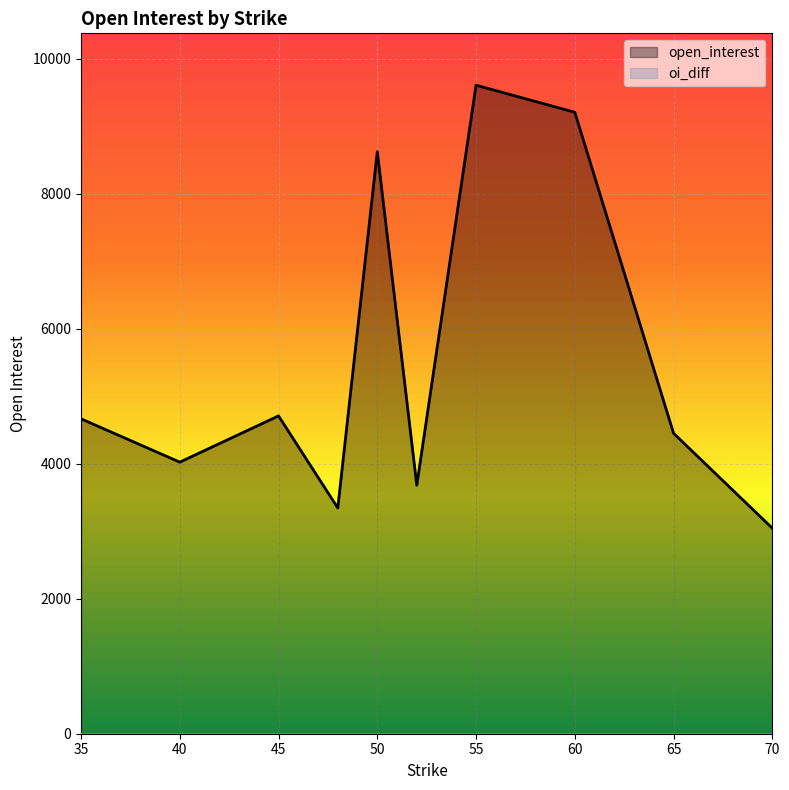

Which series has the largest range (max minus min)?

open_interest